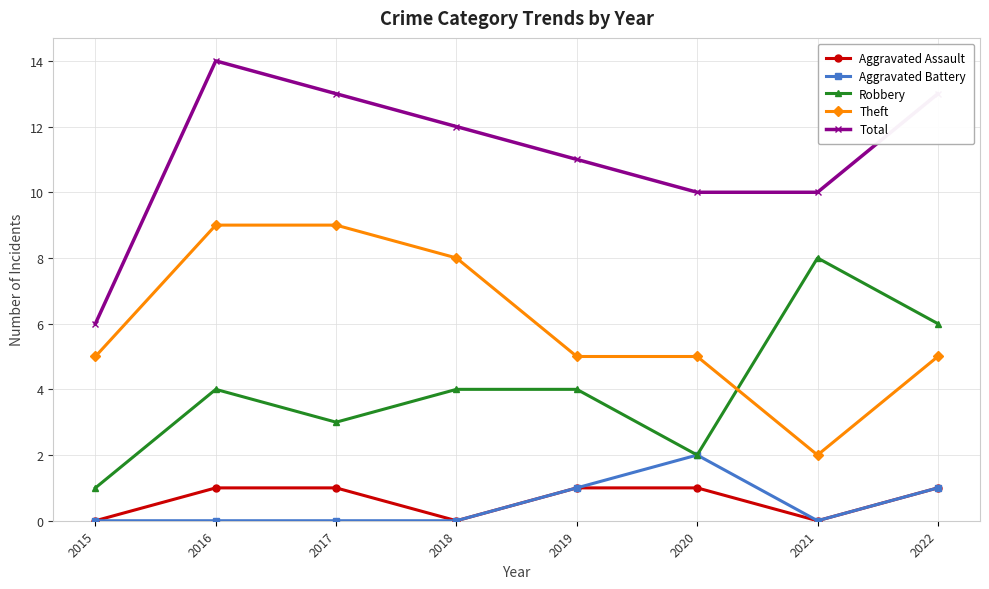

What is the value of the Total point at the 1st from the left?

6